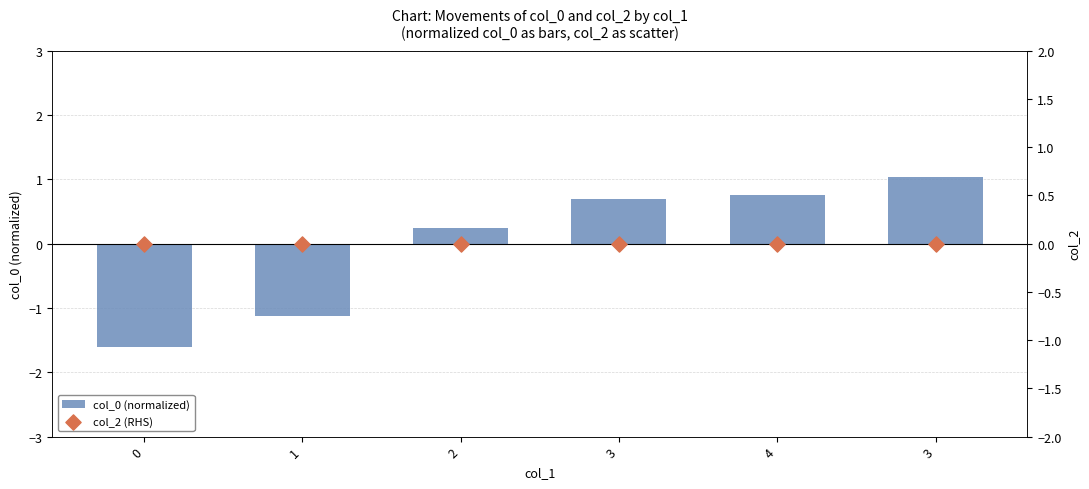

Which series reaches the minimum Y coordinate?

col_0 (normalized)